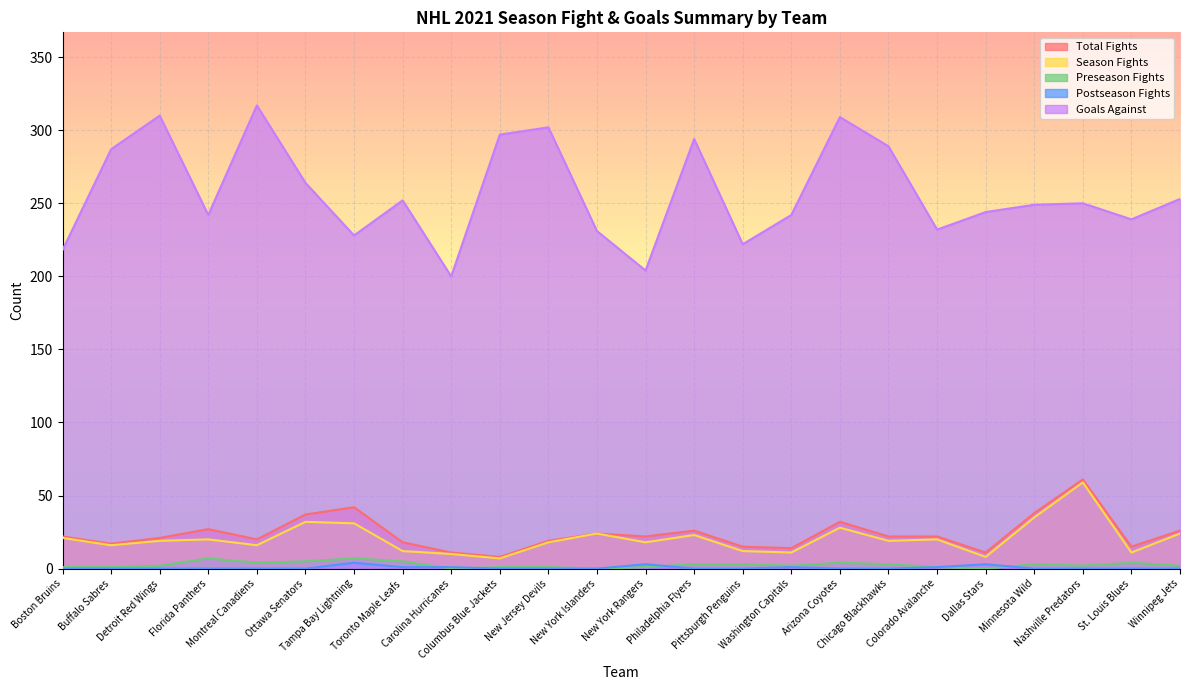

What is the label of the 20th point from the right?

Montreal Canadiens